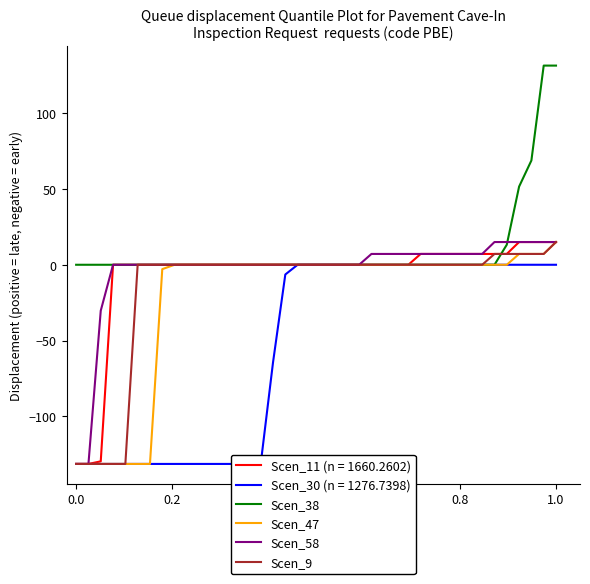

What is the highest value of the Scen_38 series?

131.5